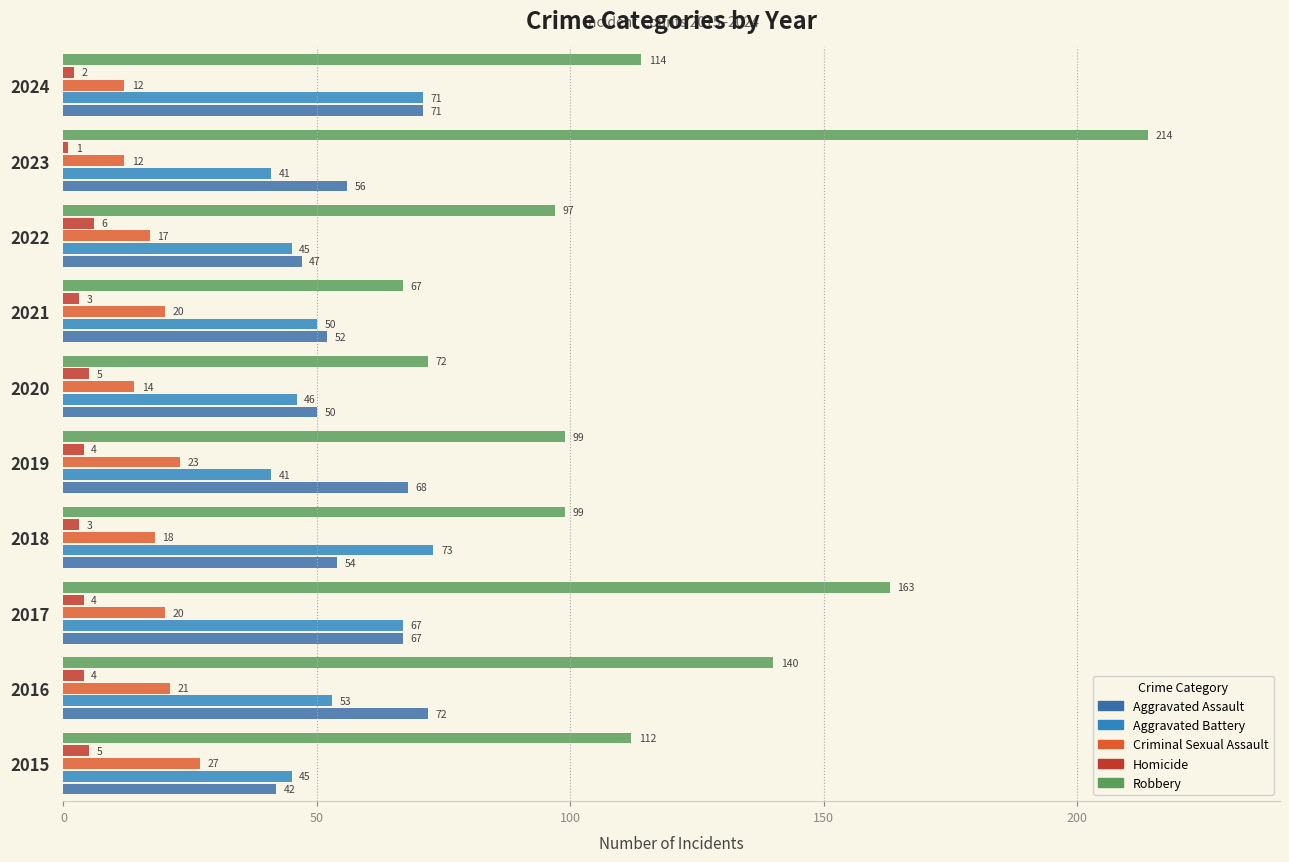

What is the lowest value of the Homicide series?

1